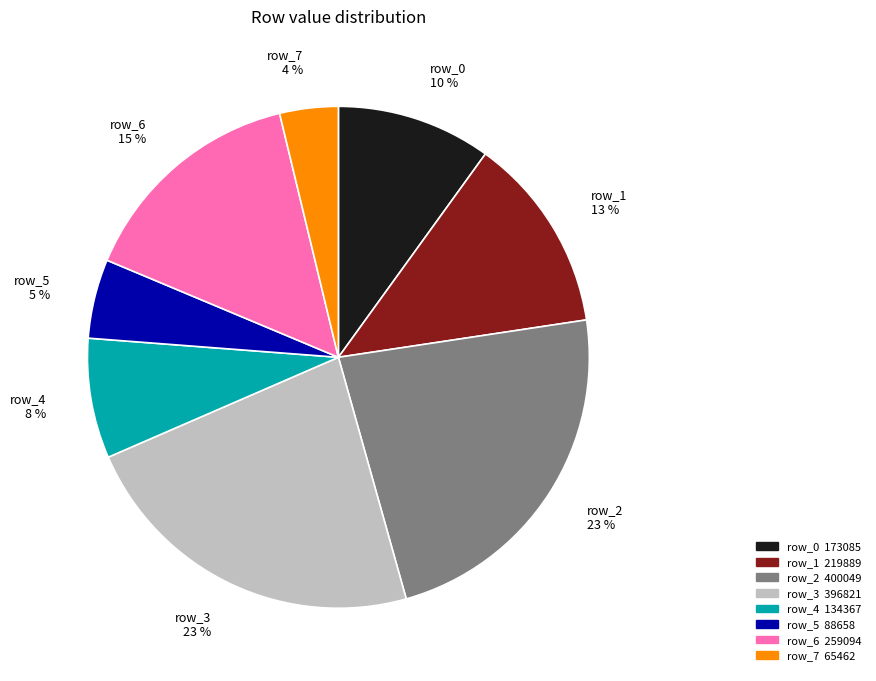

True or false: row_7 accounts for 17% of the total.

False